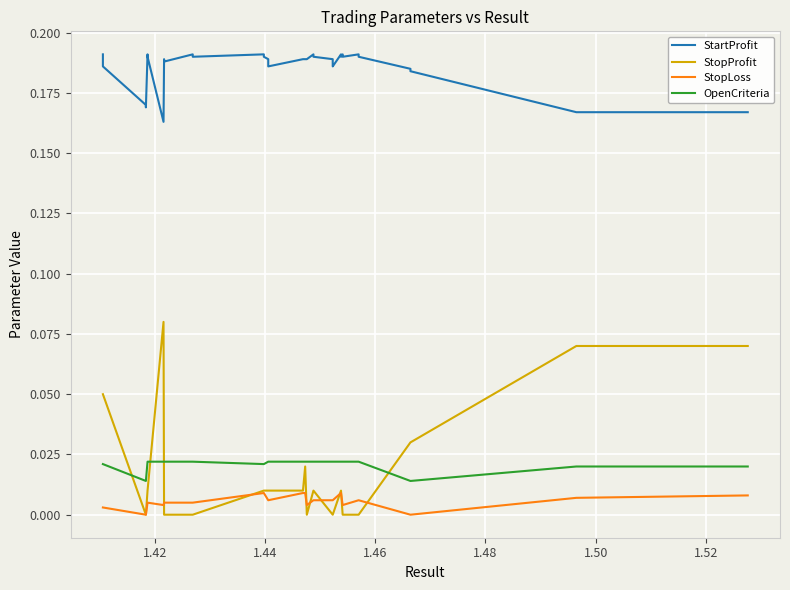

True or false: StartProfit has a value of 0.3 at 33.

False